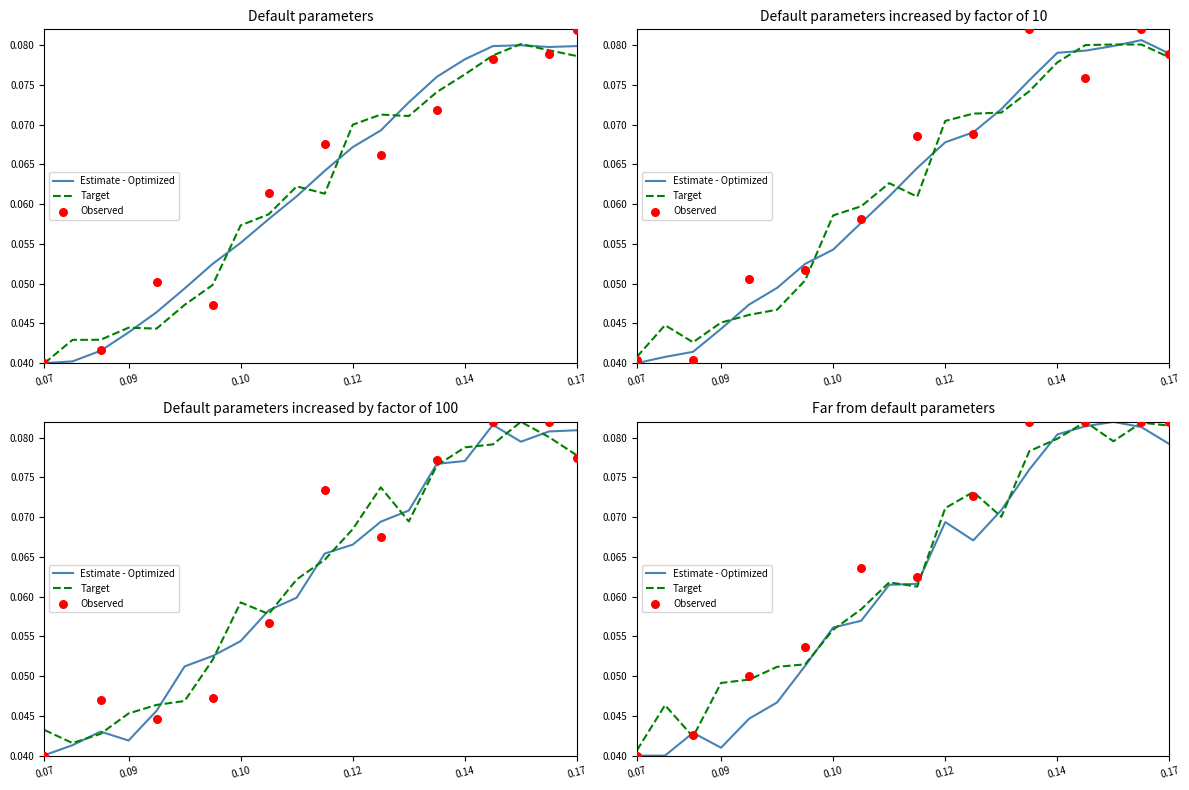

At how many categories does at least one series exceed 0?

20